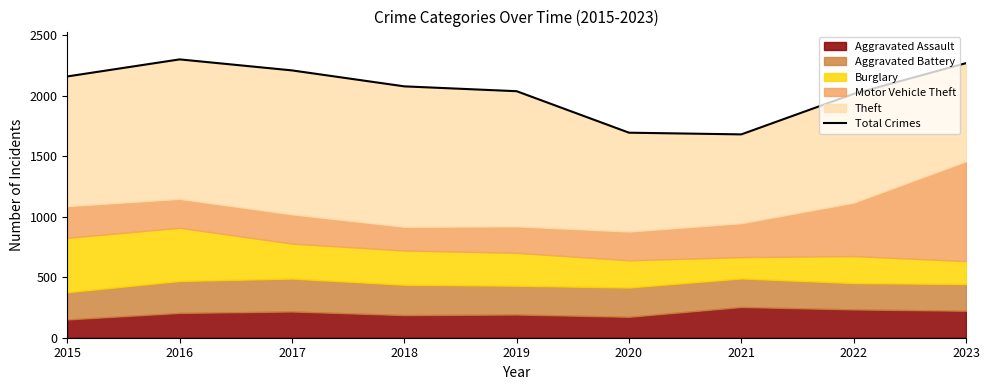

How many lines are shown in the chart?

1